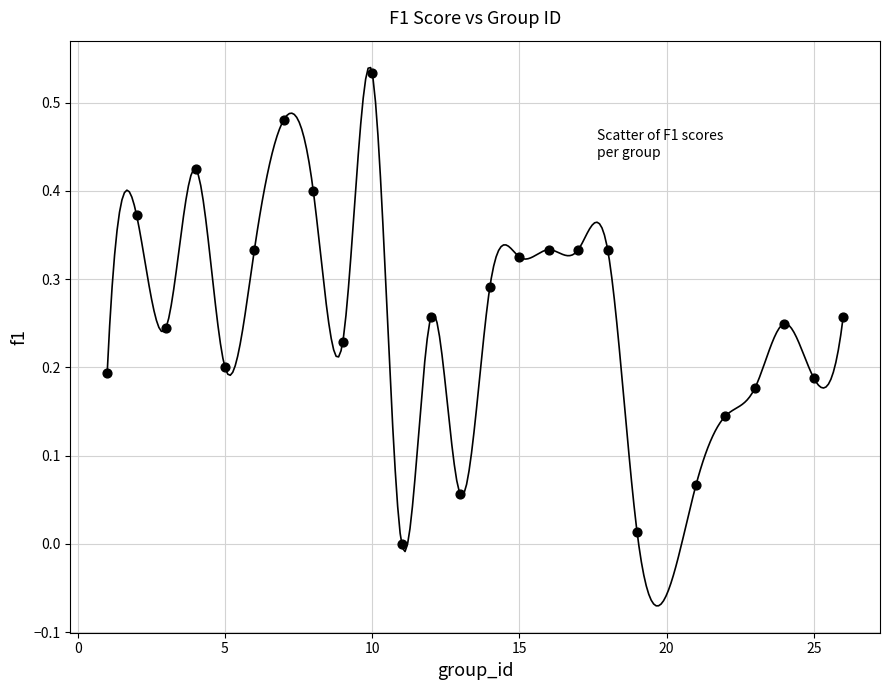

How many points are shown in the scatter plot?

25